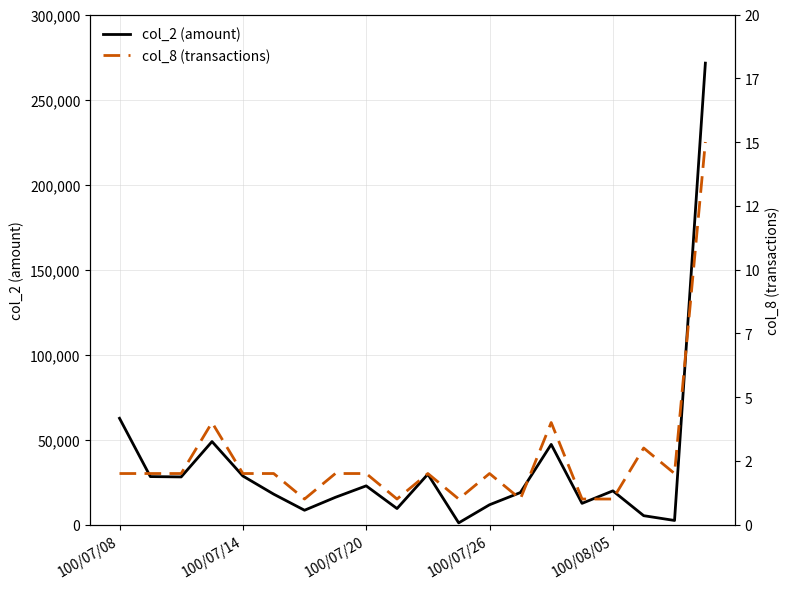

True or false: col_8 (transactions) and col_2 (amount) cross at least once.

False